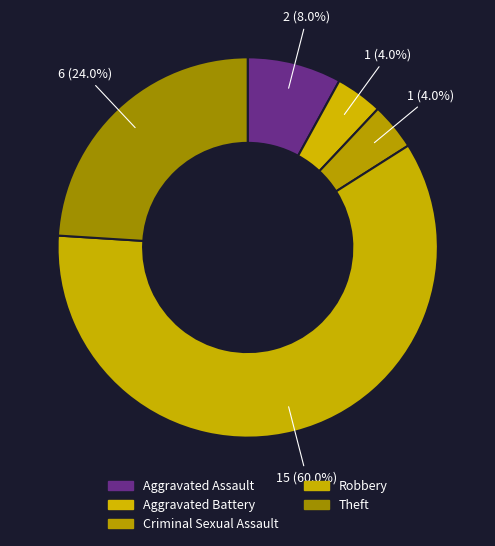

To the nearest percent, what percentage of the pie is Aggravated Battery?

4%